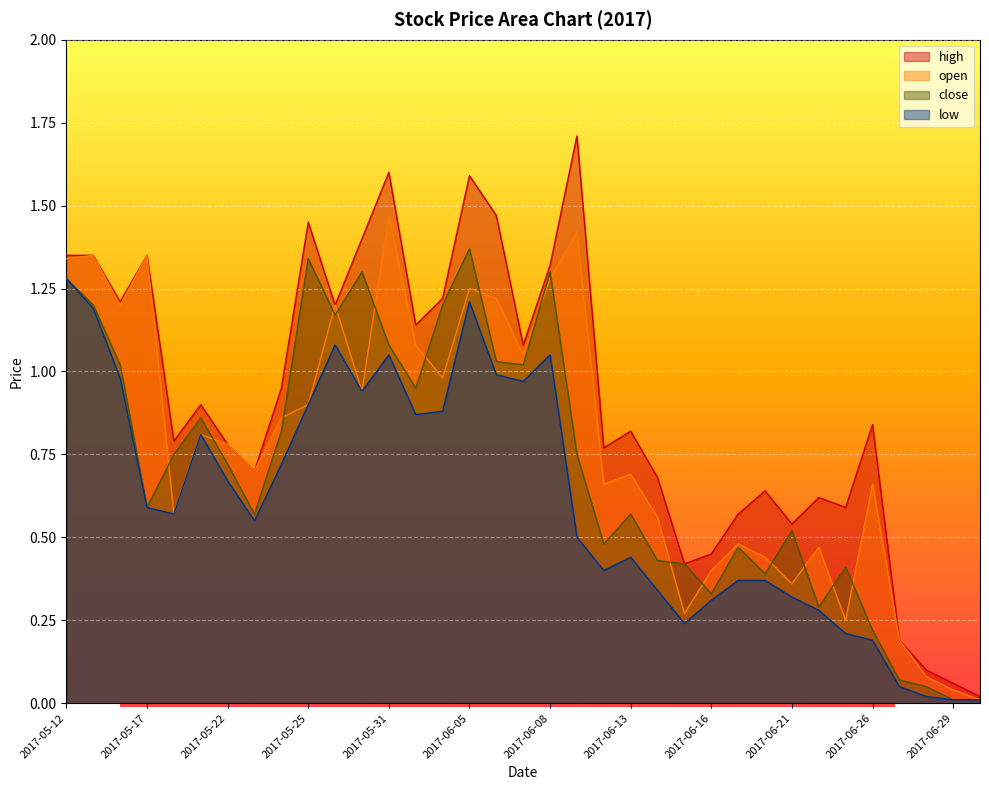

Reading left to right, transcribe all the data shown in this chart.

high: 1.4	1.4	1.2	1.4	0.8	0.9	0.8	0.7	0.9	1.4	1.2	1.4	1.6	1.1	1.2	1.6	1.5	1.1	1.3	1.7	0.8	0.8	0.7	0.4	0.5	0.6	0.6	0.5	0.6	0.6	0.8	0.2	0.1	0.1	0.0
open: 1.3	1.4	1.2	1.4	0.6	0.8	0.8	0.7	0.9	0.9	1.2	0.9	1.5	1.1	1.0	1.2	1.2	1.1	1.3	1.4	0.7	0.7	0.6	0.3	0.4	0.5	0.4	0.4	0.5	0.2	0.7	0.2	0.1	0.0	0.0
close: 1.3	1.2	1.0	0.6	0.8	0.9	0.7	0.6	0.8	1.3	1.2	1.3	1.1	0.9	1.2	1.4	1.0	1.0	1.3	0.8	0.5	0.6	0.4	0.4	0.3	0.5	0.4	0.5	0.3	0.4	0.2	0.1	0.1	0.0	0.0
low: 1.3	1.2	1.0	0.6	0.6	0.8	0.7	0.6	0.7	0.9	1.1	0.9	1.1	0.9	0.9	1.2	1.0	1.0	1.1	0.5	0.4	0.4	0.3	0.2	0.3	0.4	0.4	0.3	0.3	0.2	0.2	0.1	0.0	0.0	0.0